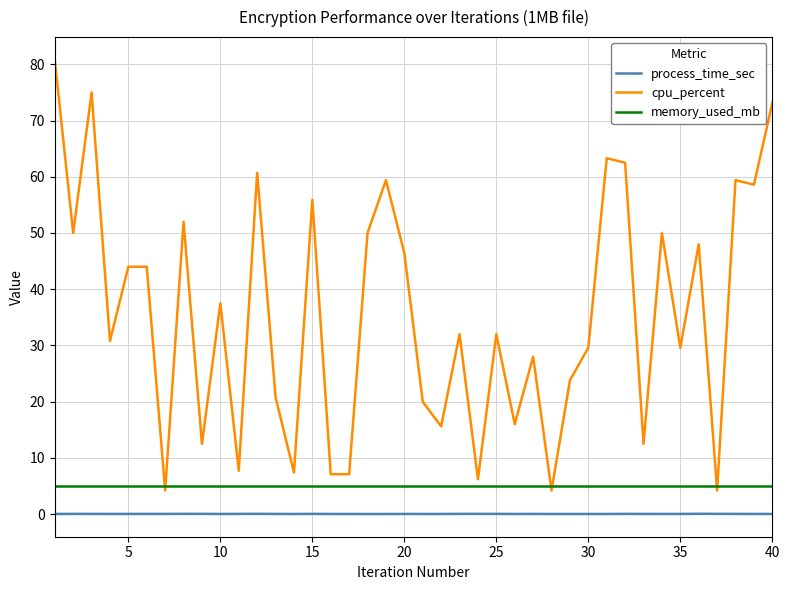

True or false: process_time_sec and cpu_percent intersect in this chart.

False